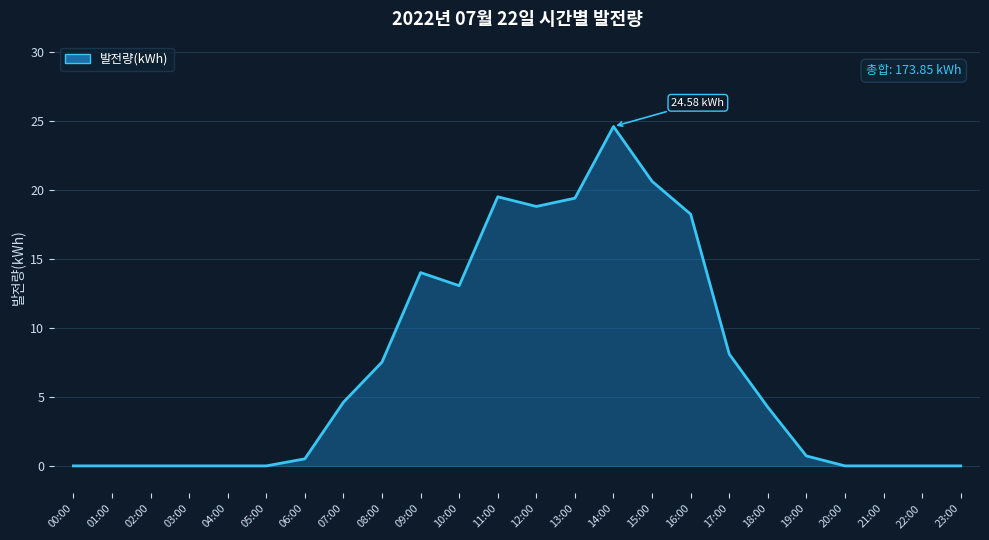

Where is the first local minimum?

10:00